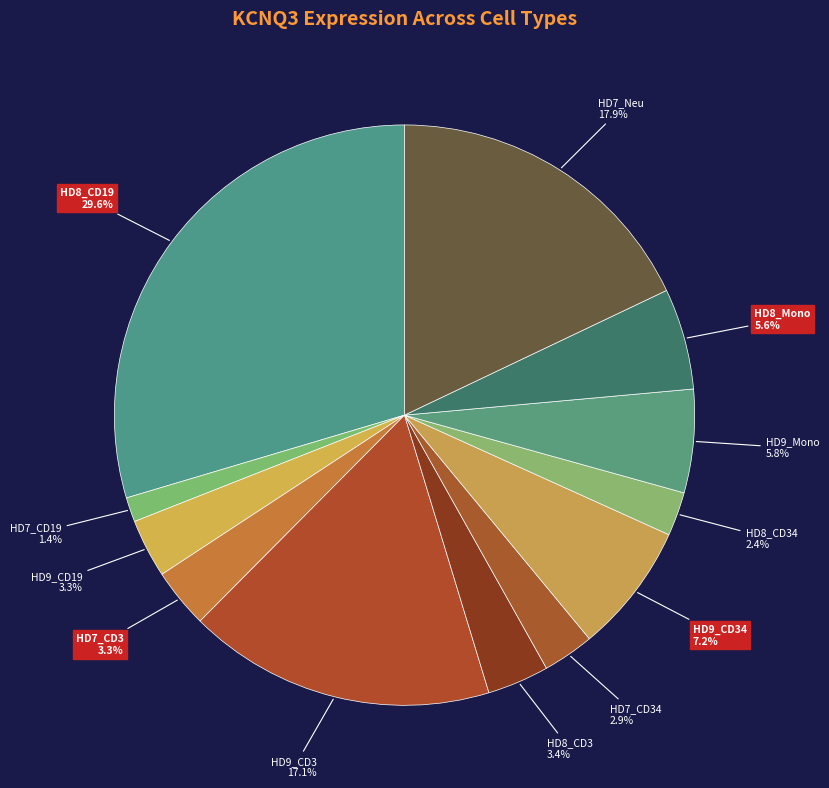

Count the number of slices in the pie.

12